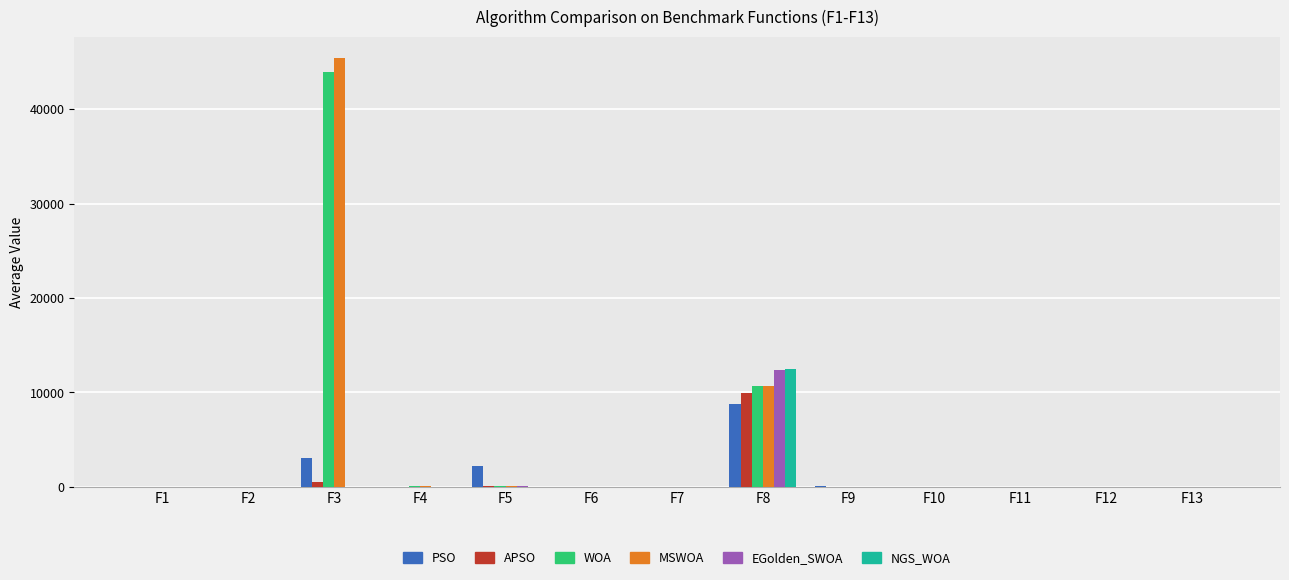

What is the spread (max minus min) of values at F12?

0.4